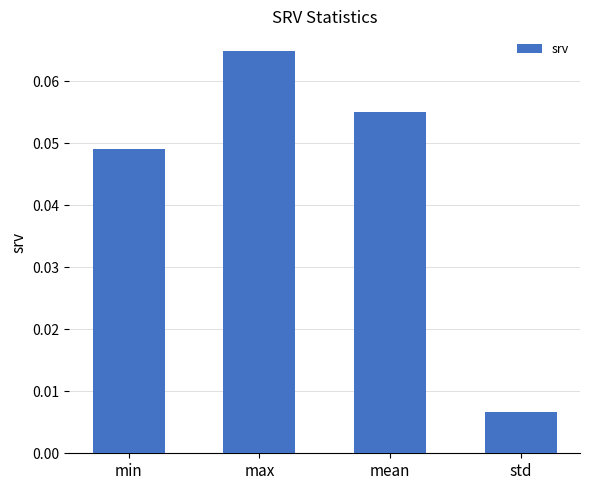

Rank the categories by value from lowest to highest.

std, min, mean, max